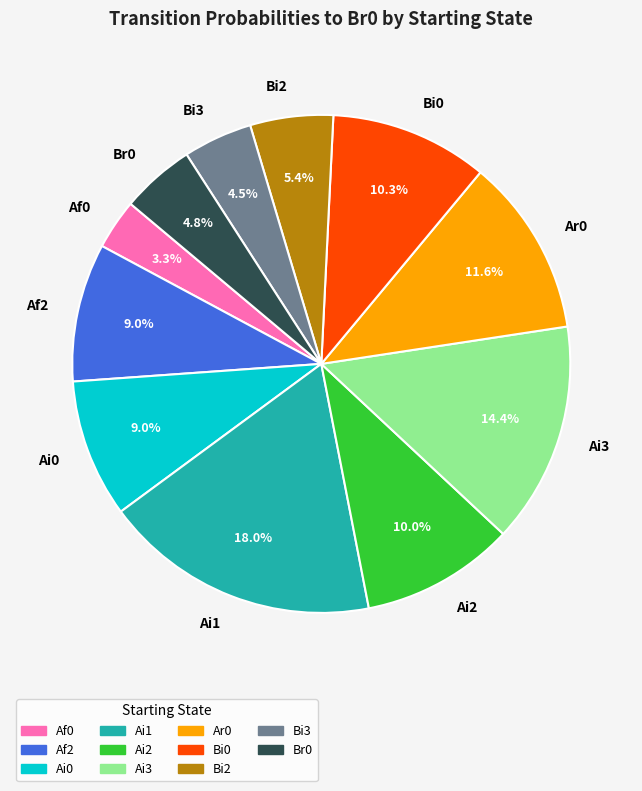

Which category has the biggest portion of the pie?

Ai1